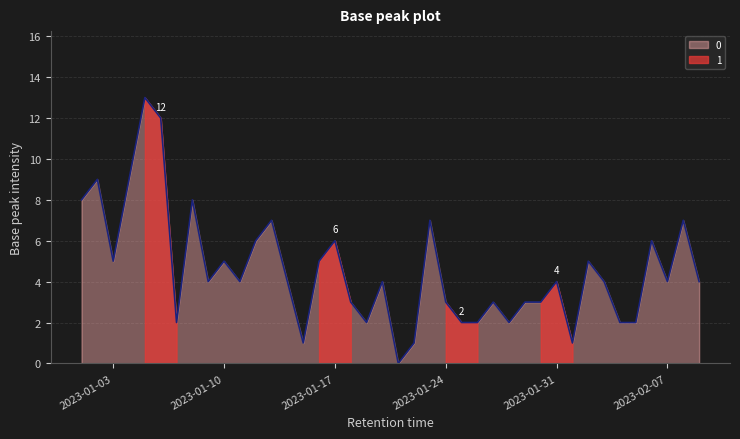

What is the value of the 22nd point from the left?

1